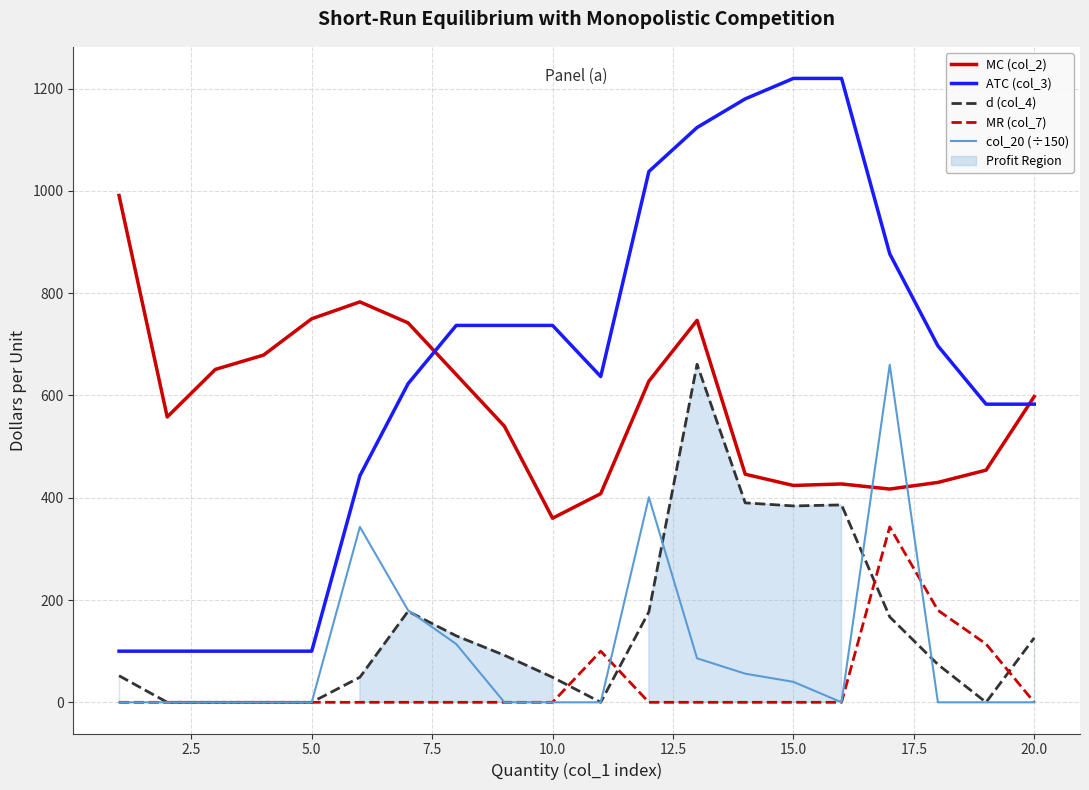

Which series has the largest total across all categories?

ATC (col_3)